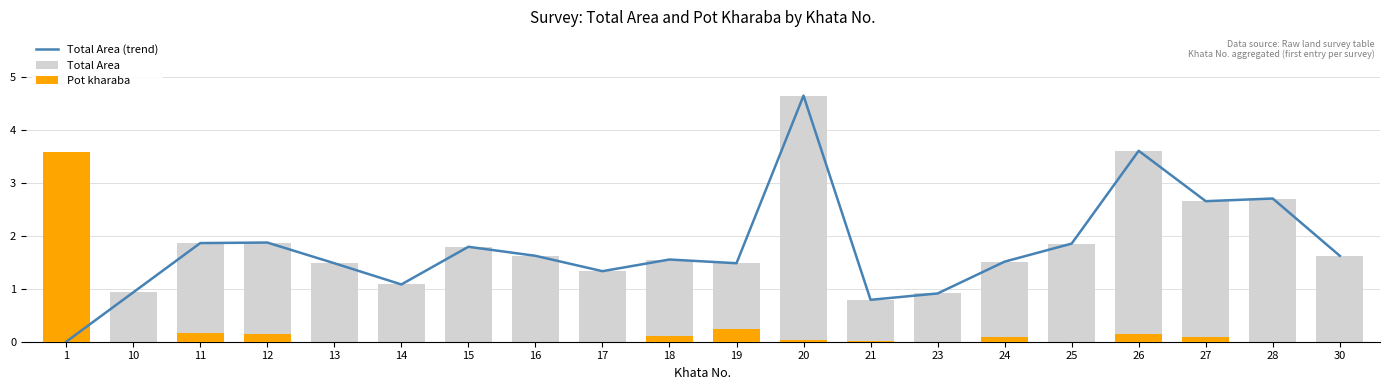

Which series has the widest spread of values?

Total Area (trend)